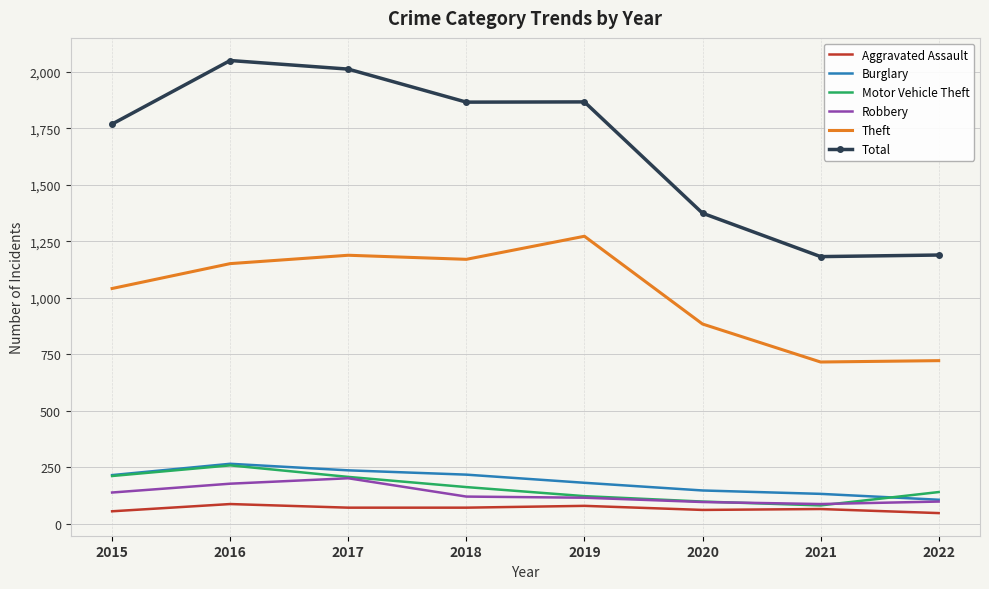

What is the greatest value displayed?

2049